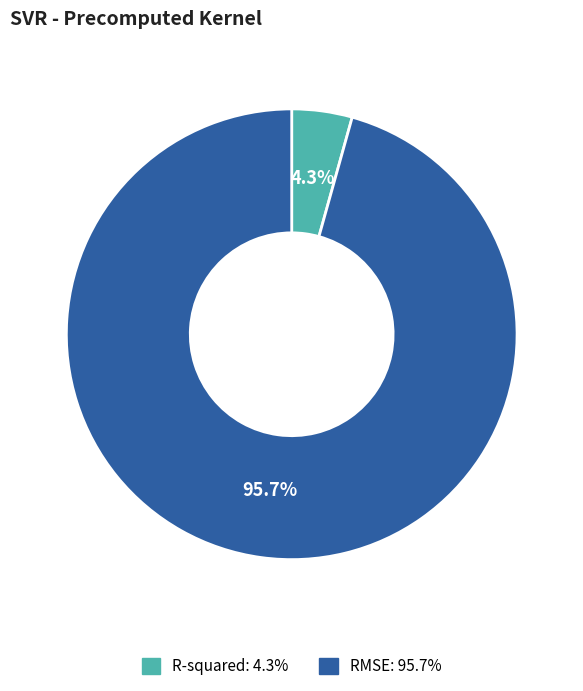

Is R-squared the majority of the pie?

No